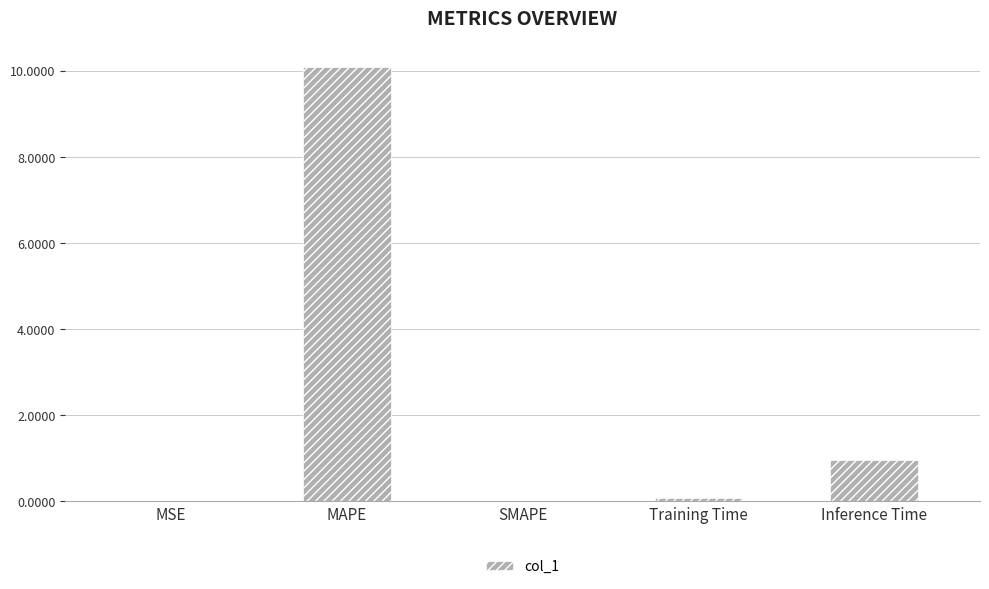

What is the sum of all values?

11.1